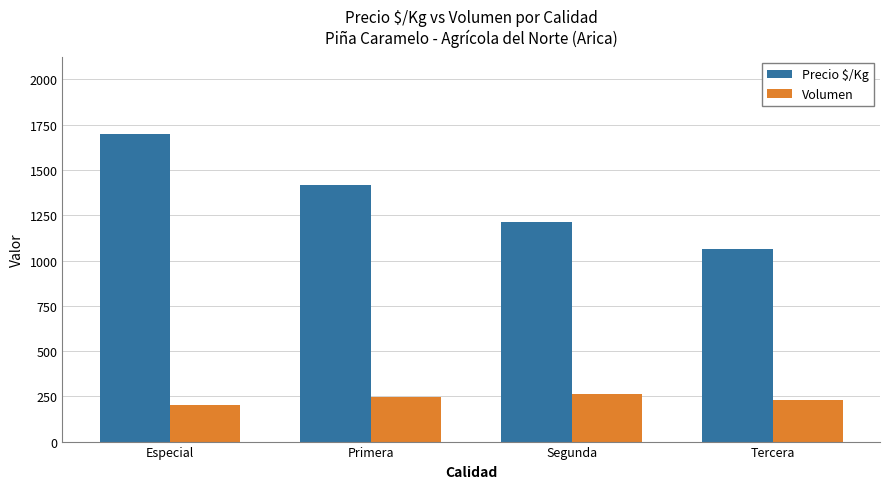

Rank the series at Segunda from highest to lowest value.

Precio $/Kg, Volumen